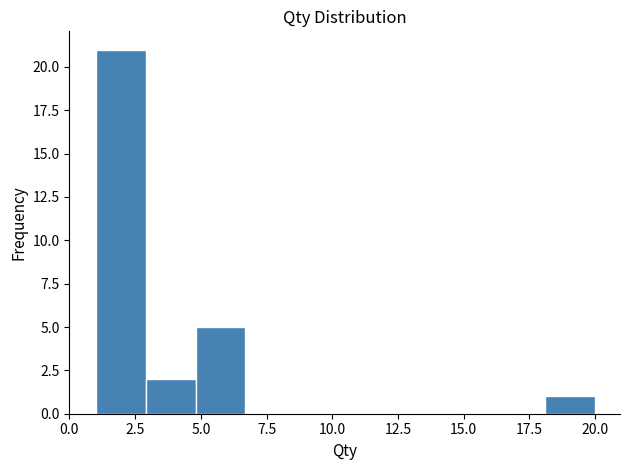

Around what value on the x-axis is the tallest bar? Give the approximate position of its centre, as read against the axis.

2.0